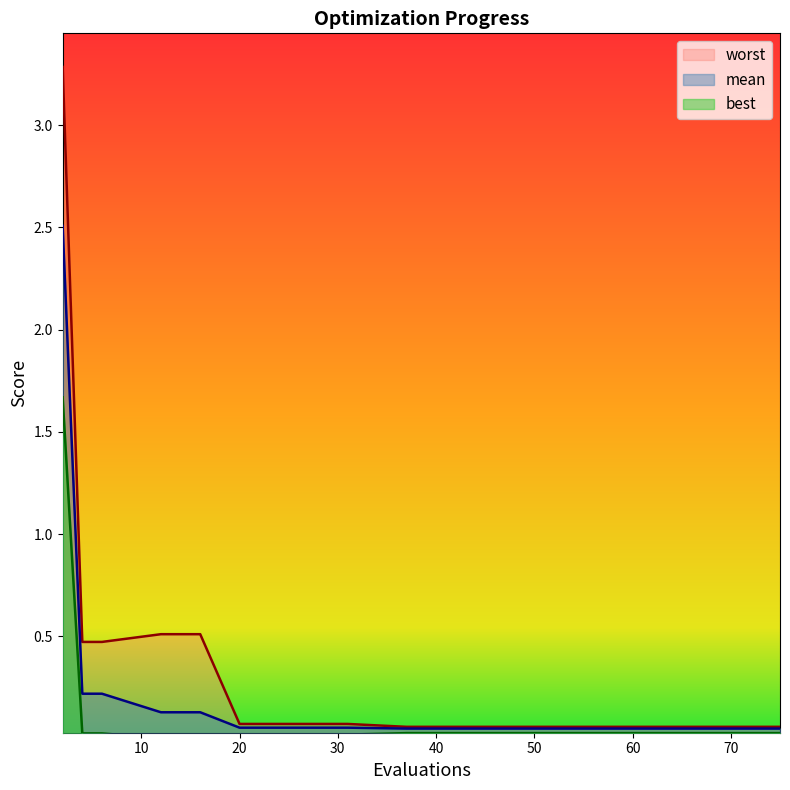

Rank the series by their average value, from lowest to highest.

best, mean, worst